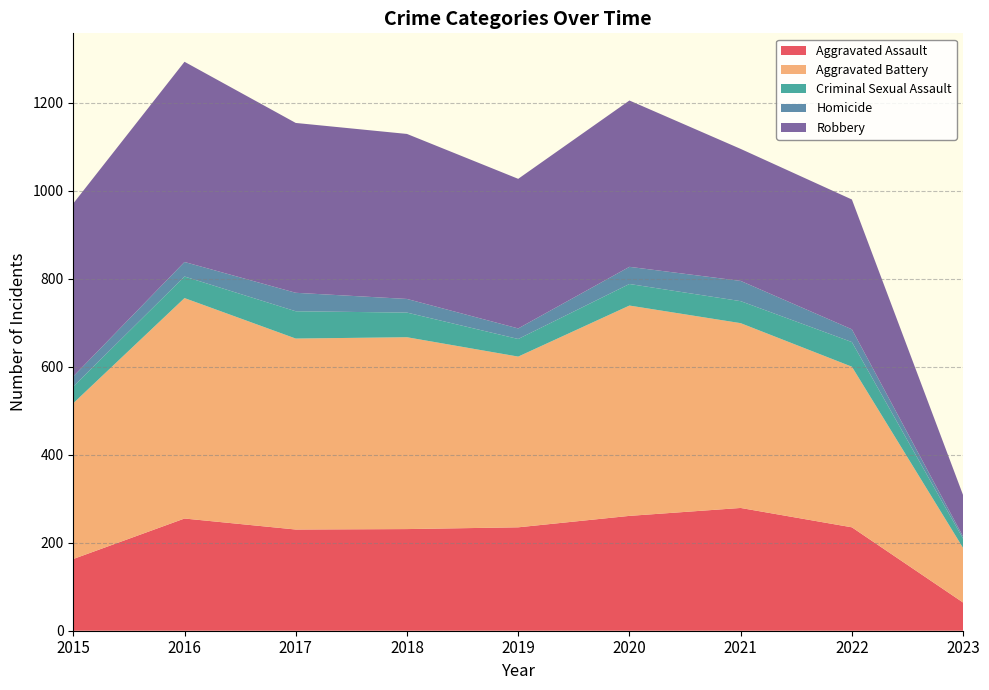

Reading left to right, what are all the values shown in this chart?

Aggravated Assault: 163	255	230	231	235	261	279	235	64
Aggravated Battery: 354	501	434	436	388	478	420	365	124
Criminal Sexual Assault: 38	49	62	56	40	49	50	56	21
Homicide: 23	33	42	31	24	39	46	29	5
Robbery: 393	455	386	375	340	378	300	295	94